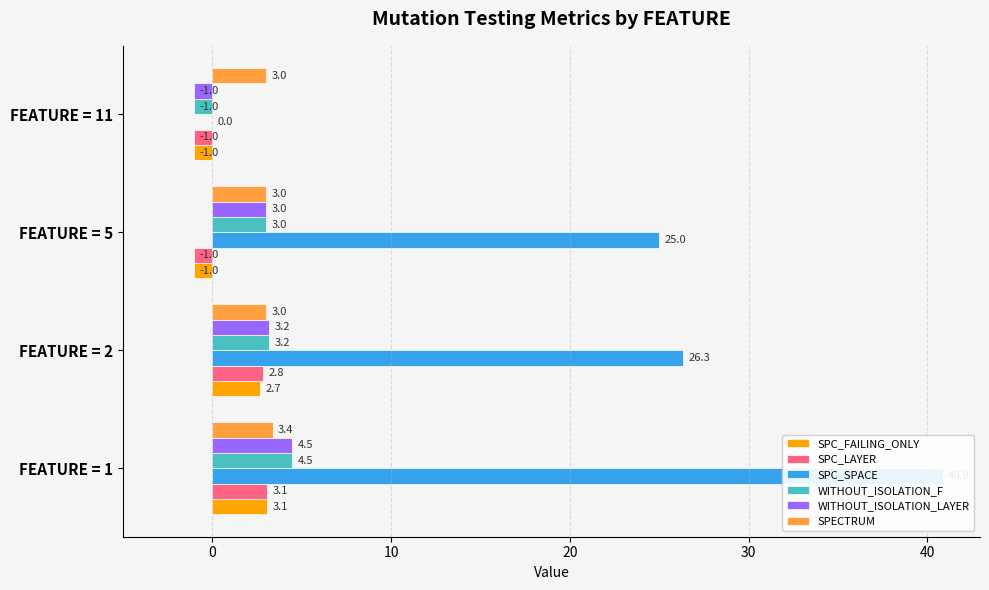

Which series changed the most between FEATURE = 2 and FEATURE = 5?

SPC_LAYER